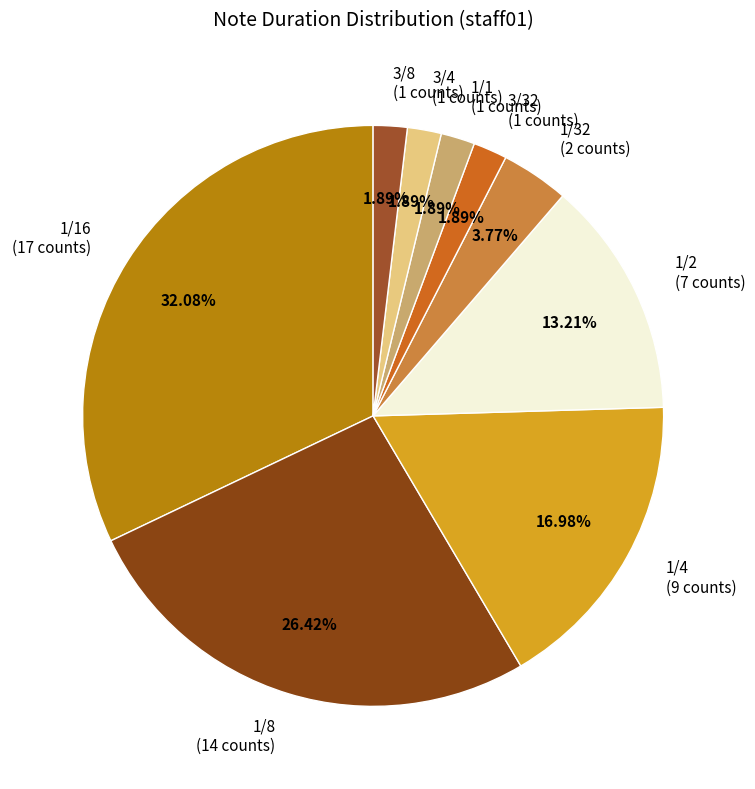

What is the ratio of the value at 1/2 to the value at 3/8?

7.0